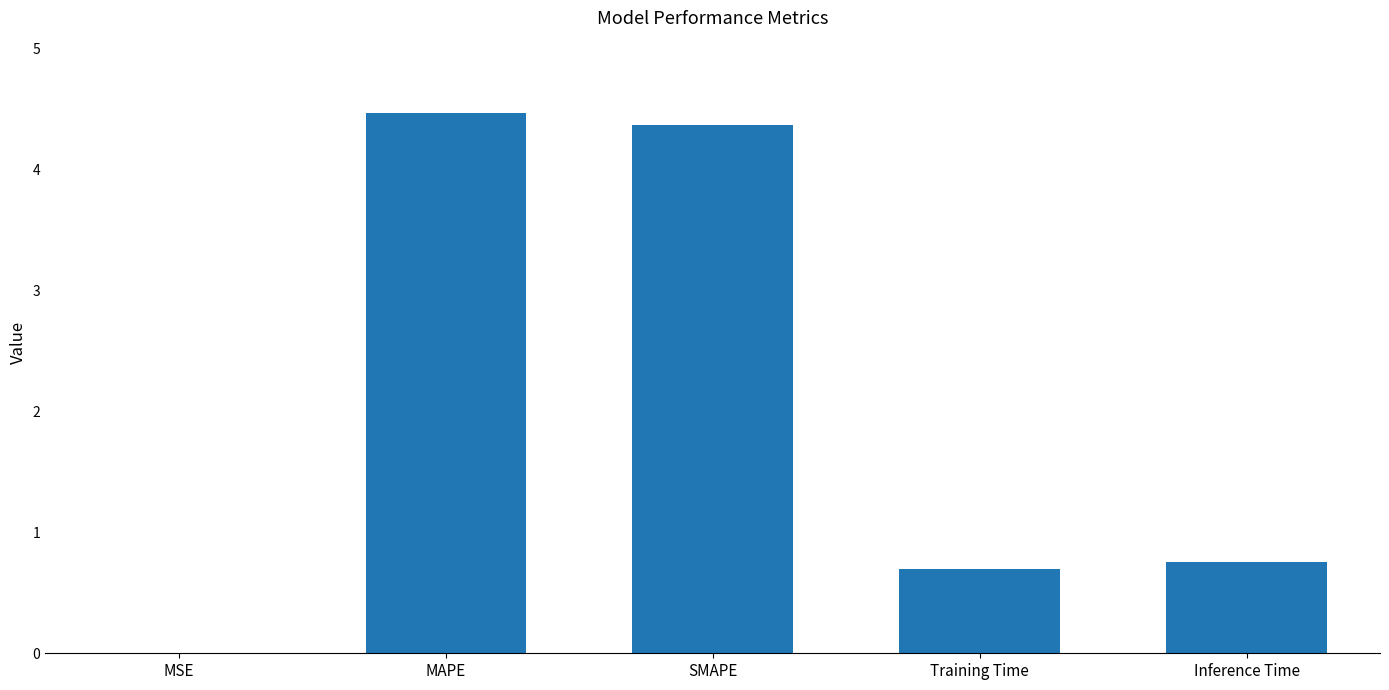

Where is the data nearest to the value 2?

Inference Time